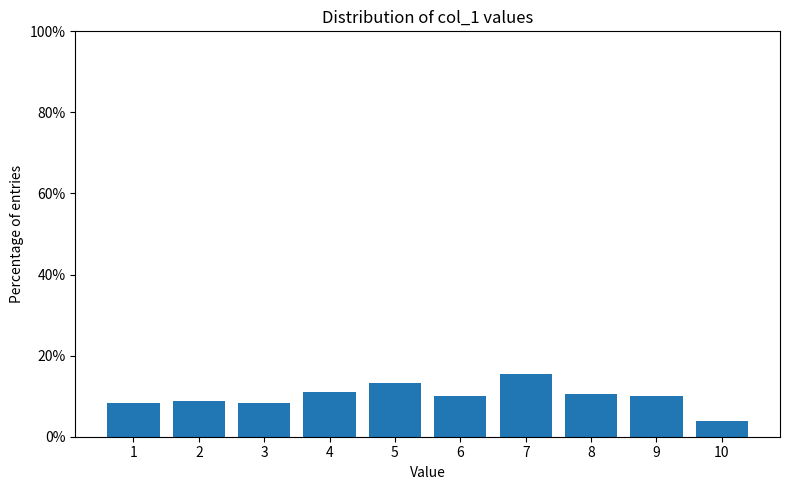

Reading right to left, list all the values displayed in this chart.

10=3.9	9=10.0	8=10.6	7=15.6	6=10.0	5=13.3	4=11.1	3=8.3	2=8.9	1=8.3